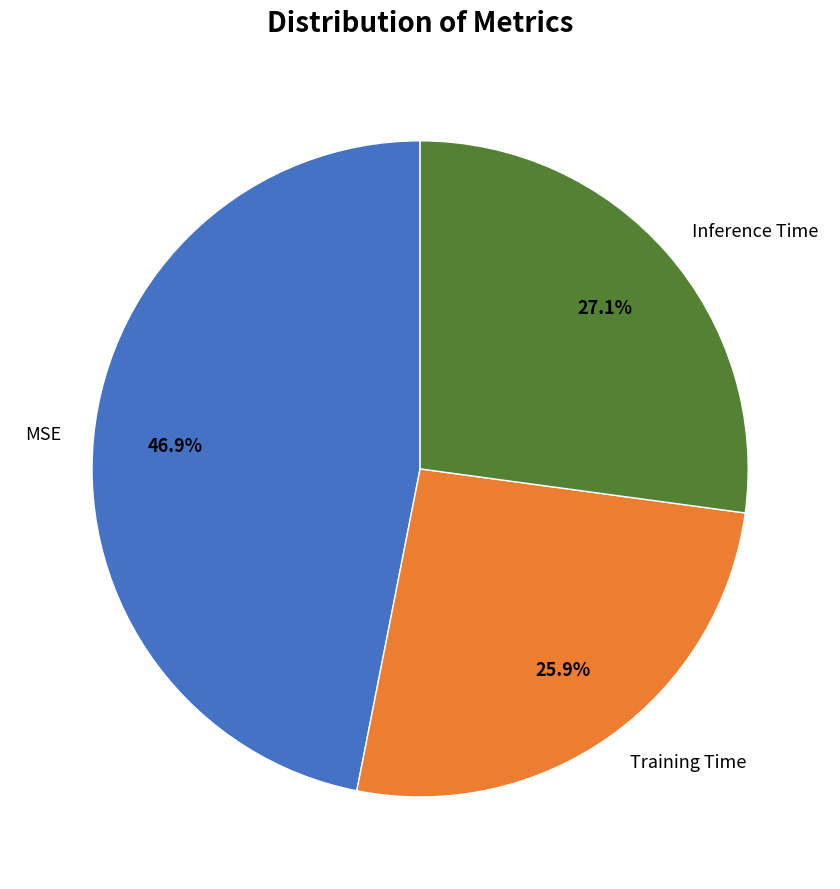

To the nearest percent, what is the difference between the MSE and Inference Time slice percentages?

20%